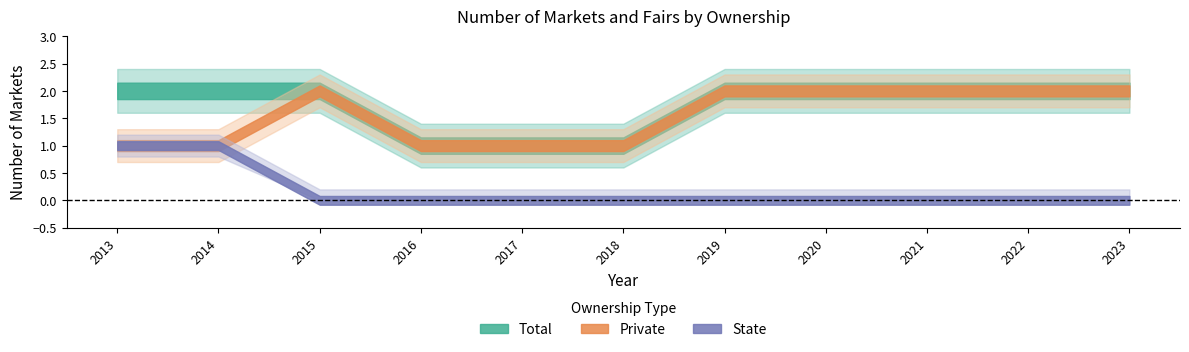

What is the total value across all series at 2015?

4